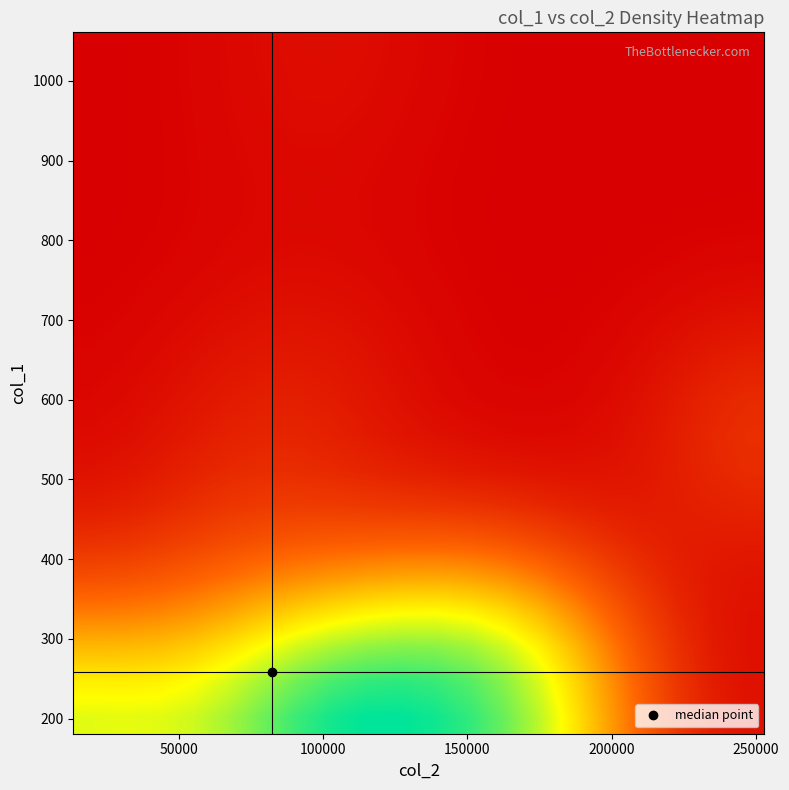

How many data points does each series have?

20